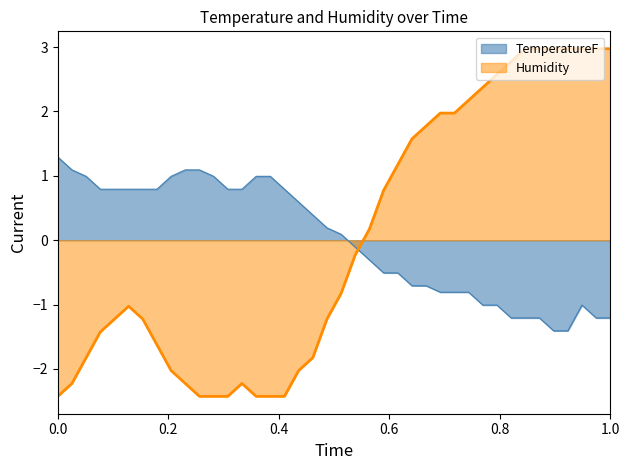

Which series ends up on top after the final intersection of TemperatureF and Humidity?

Humidity